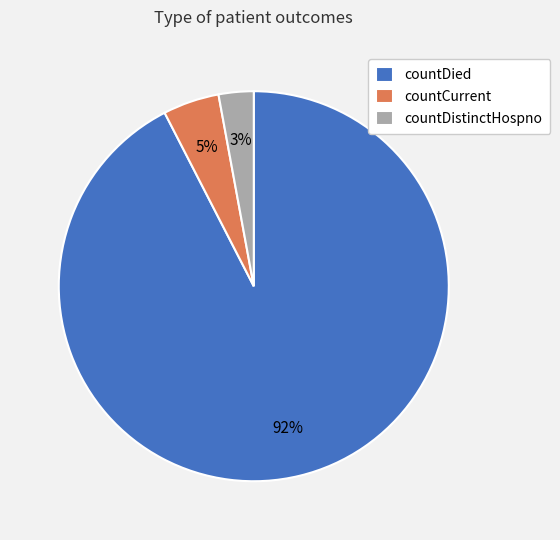

Rank the categories by value from highest to lowest.

countDied, countCurrent, countDistinctHospno